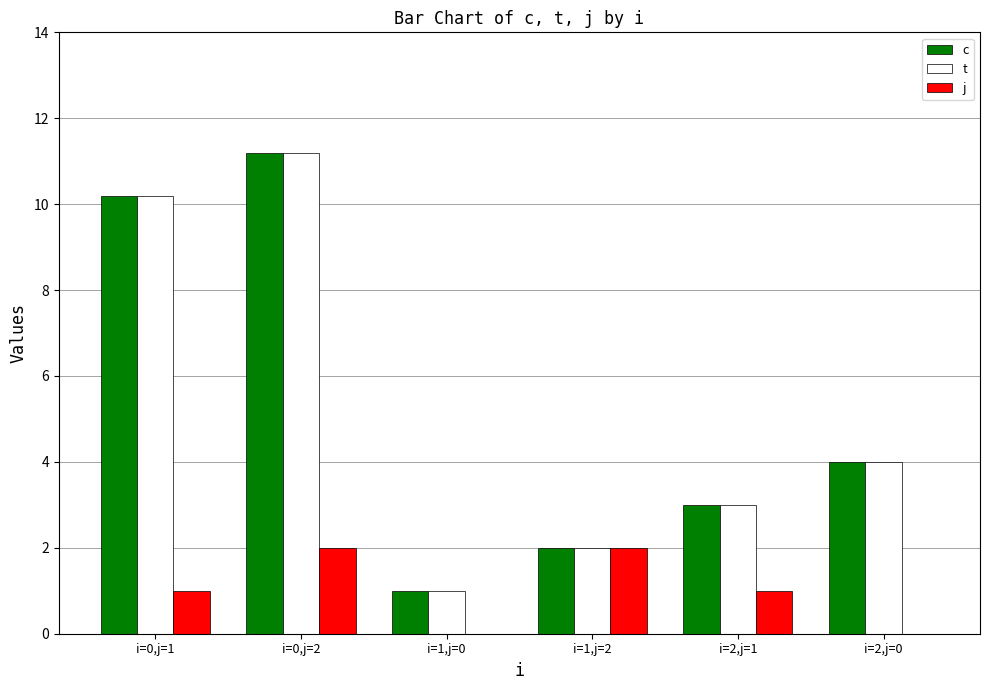

Are the bars grouped side by side (vs. stacked)?

Yes